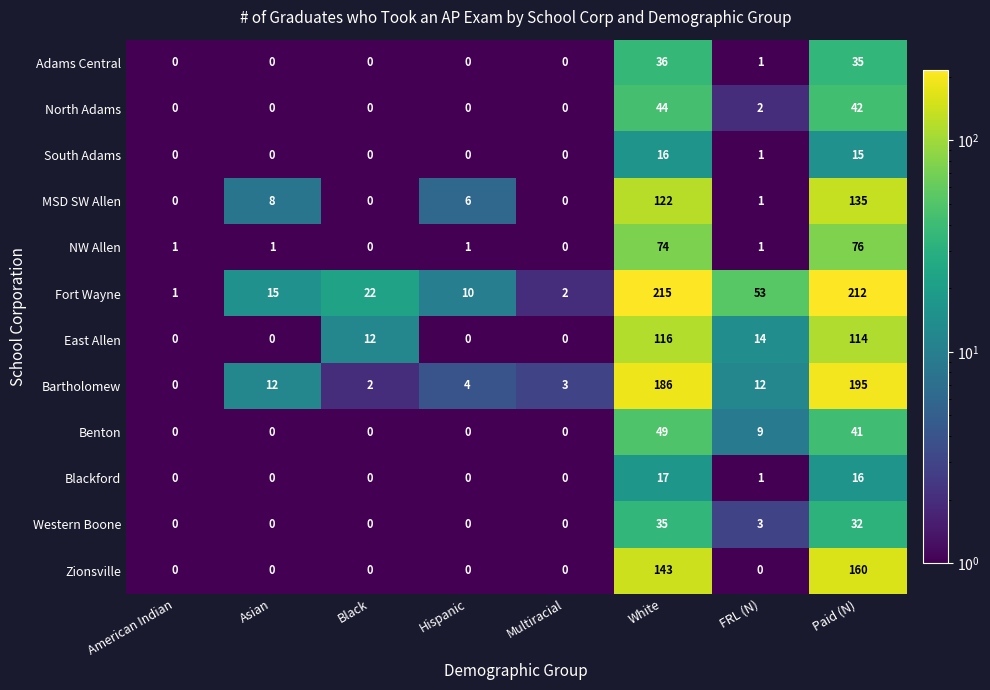

What is the sum of the MSD SW Allen values at Paid (N) and White?

257